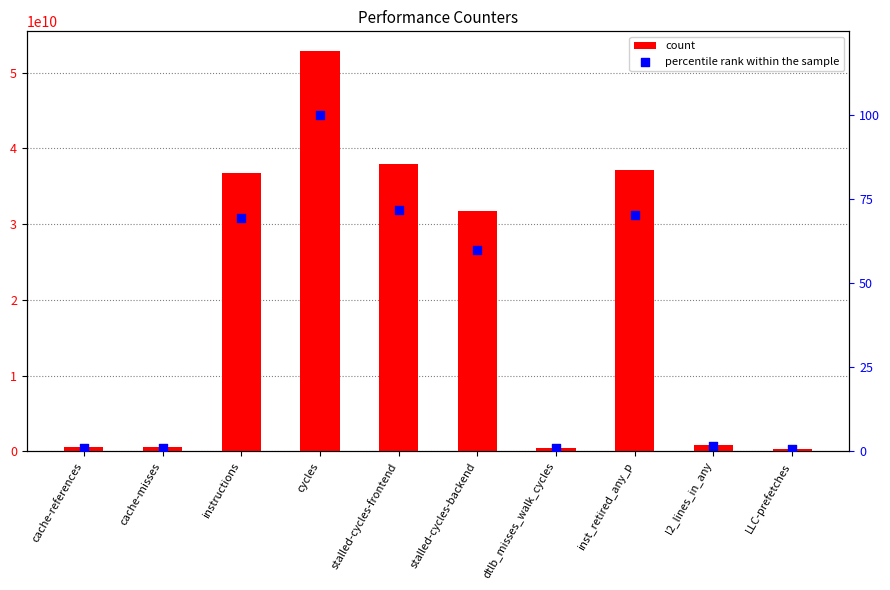

At which category is the sum across all series the highest?

cycles